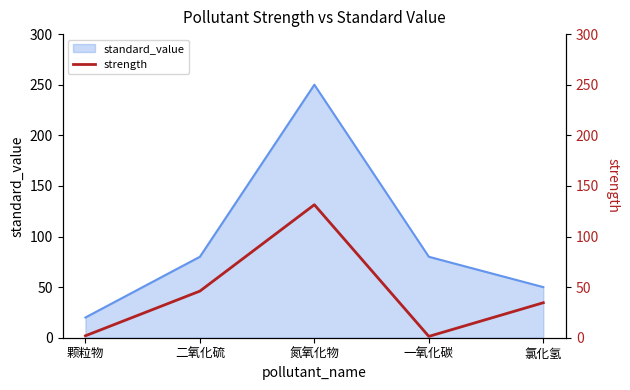

Reading left to right, transcribe all the data shown in this chart.

1.9	46.1	131.4	1.3	34.6